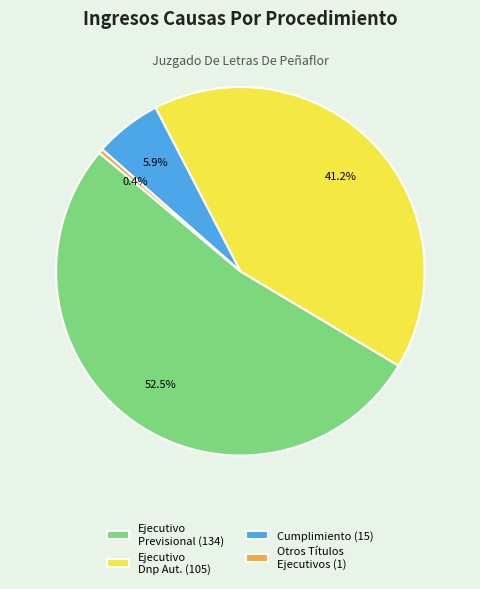

Between Ejecutivo Previsional (134) and Ejecutivo Dnp Aut. (105), which is larger?

Ejecutivo Previsional (134)